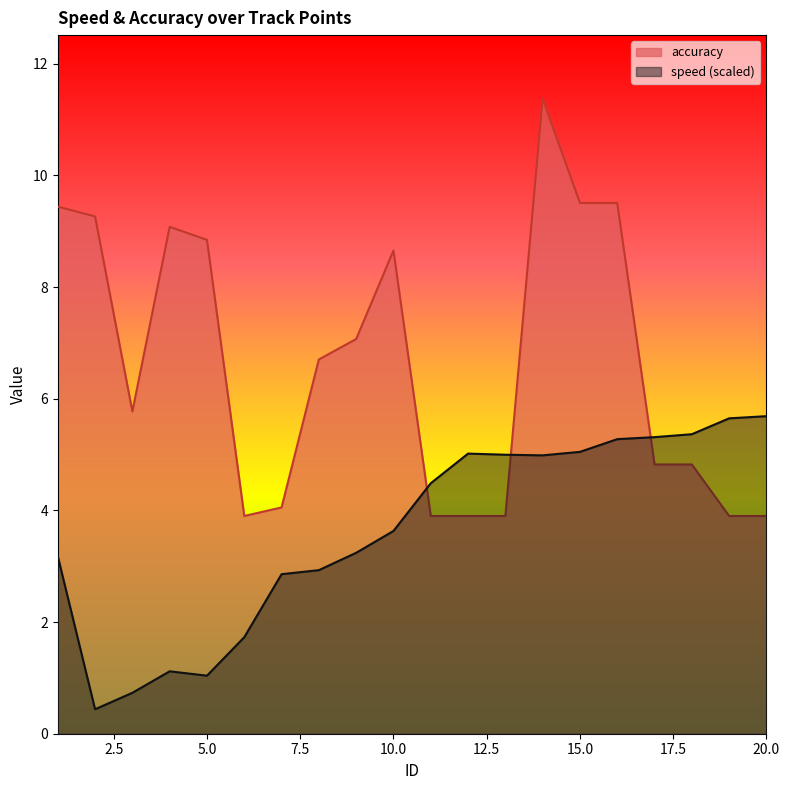

Reading right to left, what are all the values shown in this chart?

speed: 5.7	5.6	5.4	5.3	5.3	5.0	5.0	5.0	5.0	4.5	3.6	3.2	2.9	2.9	1.7	1.0	1.1	0.7	0.4	3.2
accuracy: 3.9	3.9	4.8	4.8	9.5	9.5	11.4	3.9	3.9	3.9	8.7	7.1	6.7	4.1	3.9	8.8	9.1	5.8	9.3	9.4